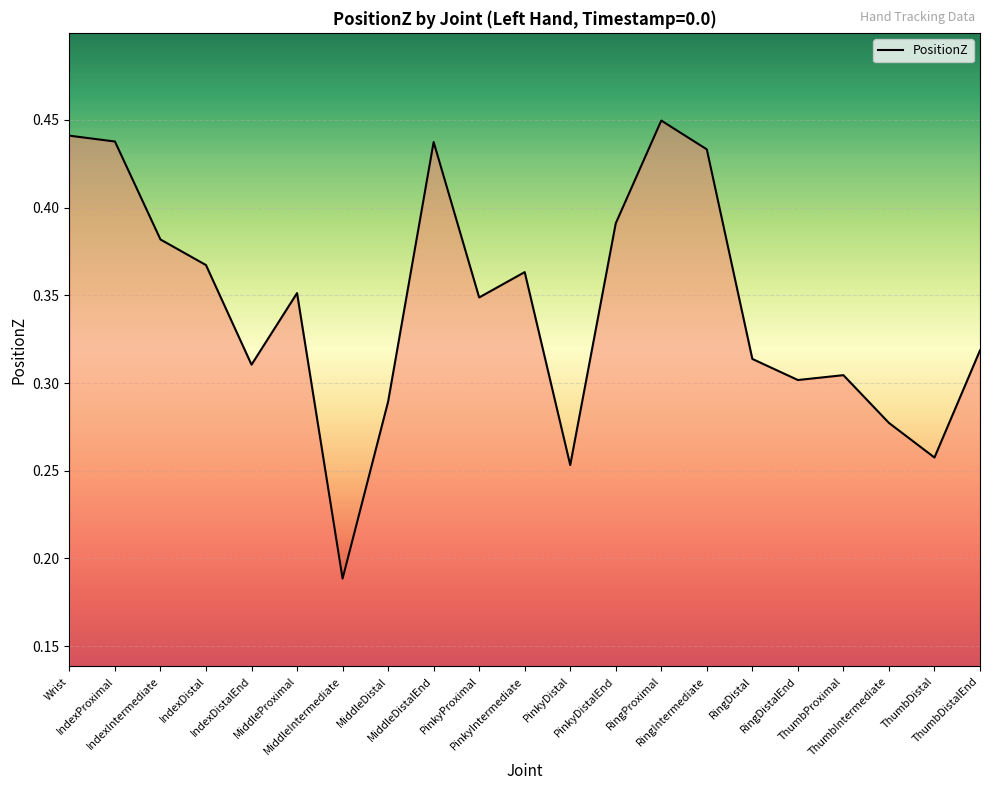

How many series are shown in this chart?

1